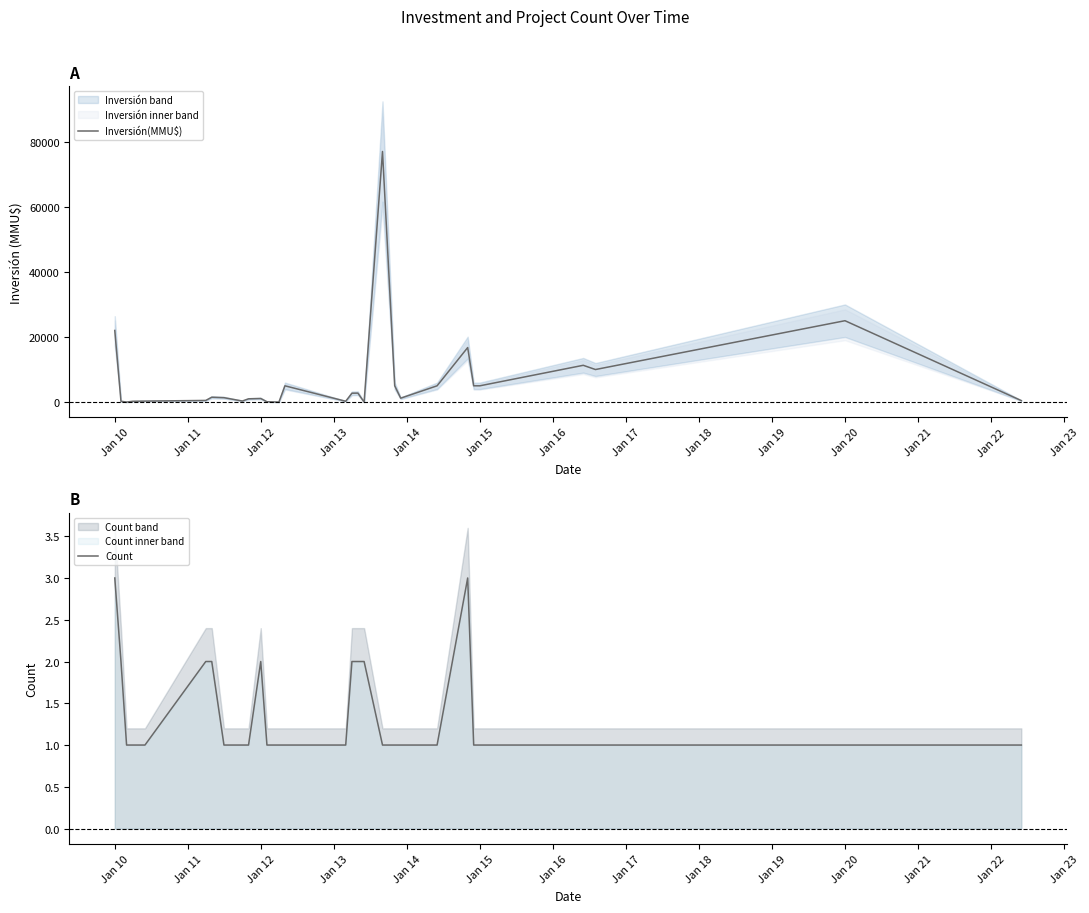

At which label is Inversión(MMU$) closest to 38500?

Jan 20